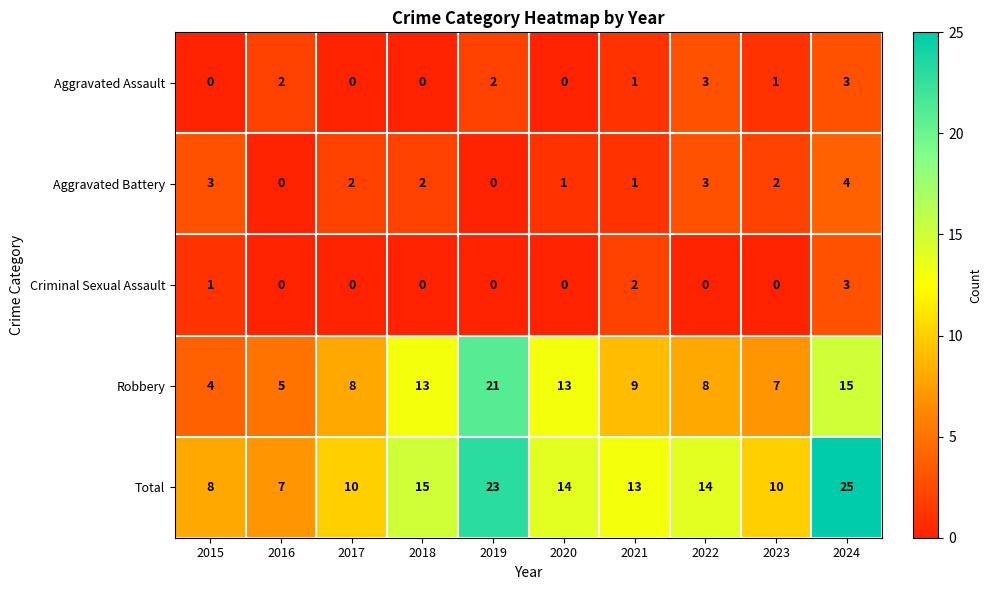

How many values in the Aggravated Assault series are below 1?

4